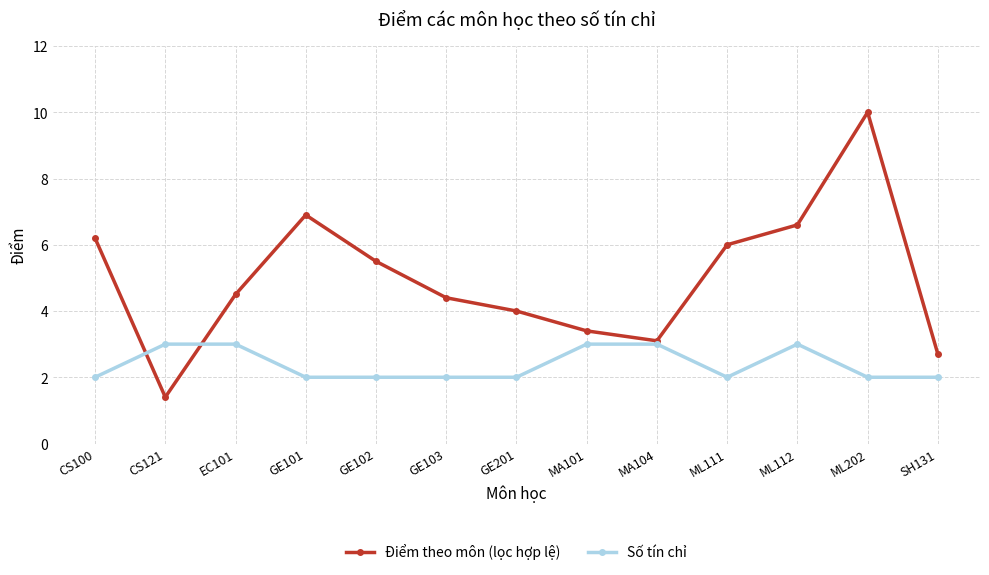

How many distinct data groups are displayed?

2